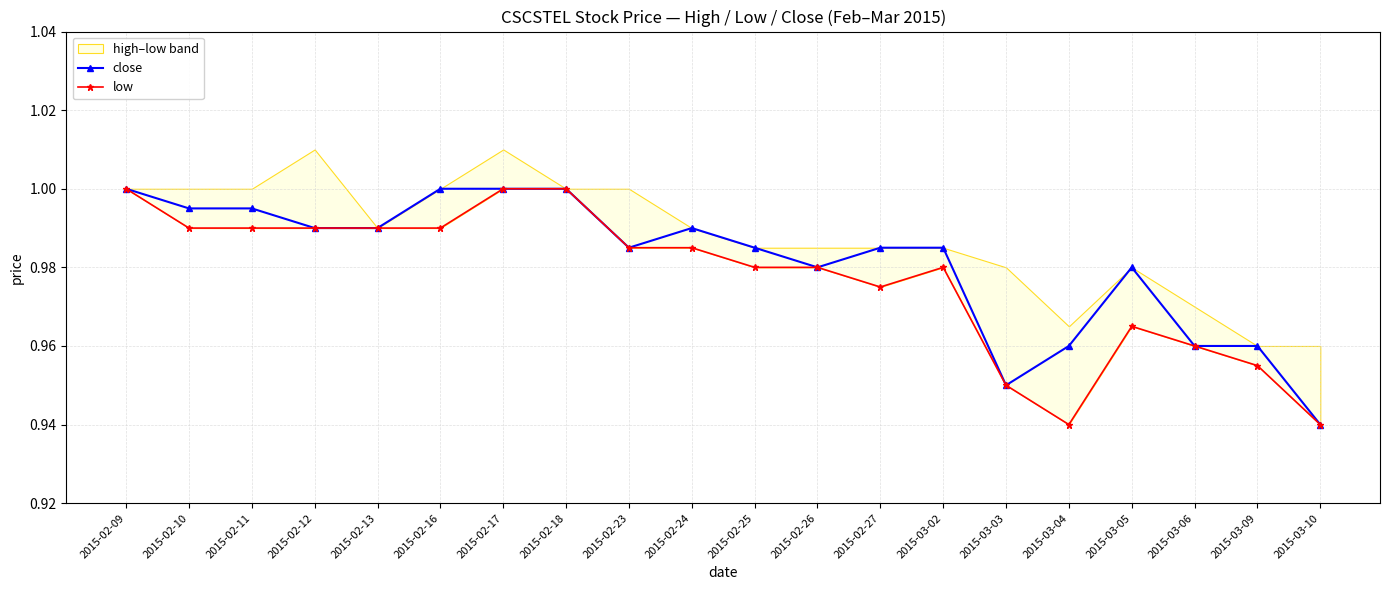

Between 2015-02-27 and 2015-02-25, which is larger?

2015-02-27